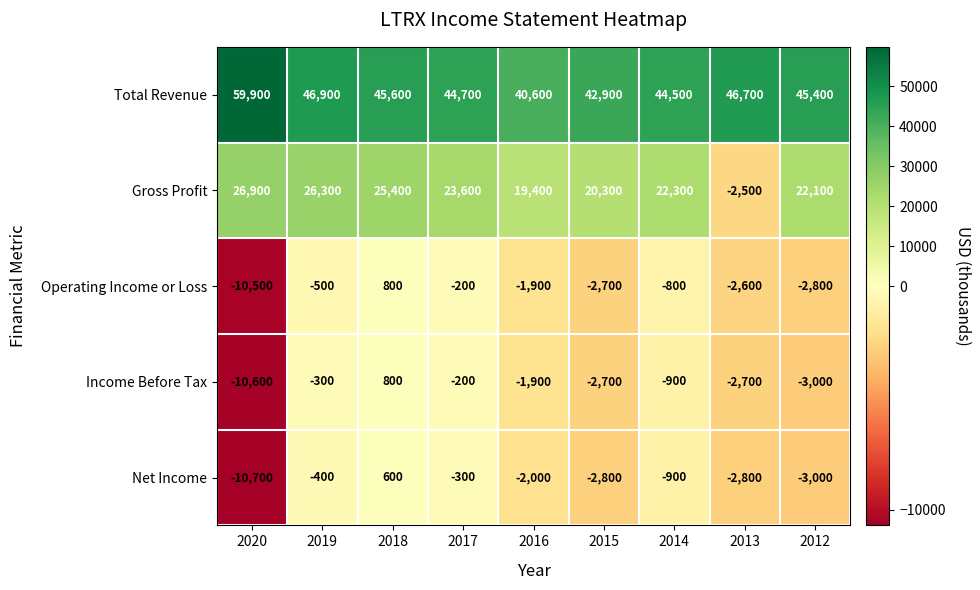

Which series has the largest total across all categories?

Total Revenue